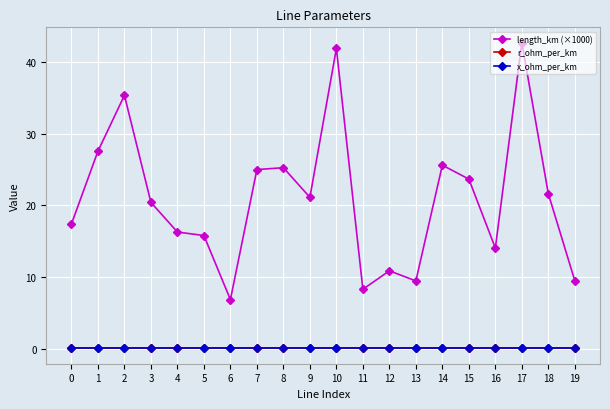

Which series has the largest range (max minus min)?

length_km (×1000)